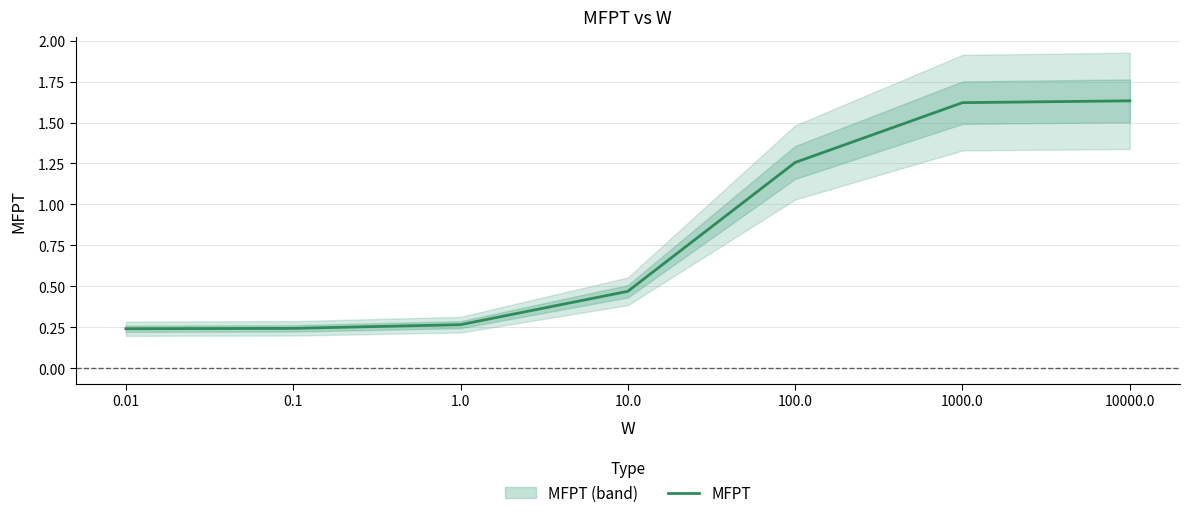

What is the label of the 6th point from the left?

1000.0